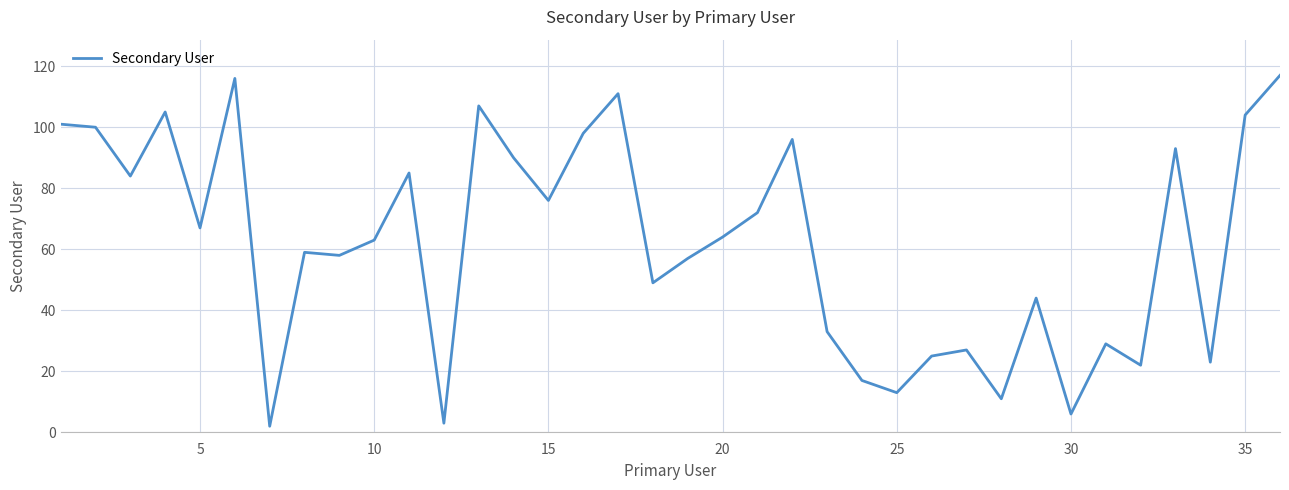

What is the difference between the maximum and minimum values?

115